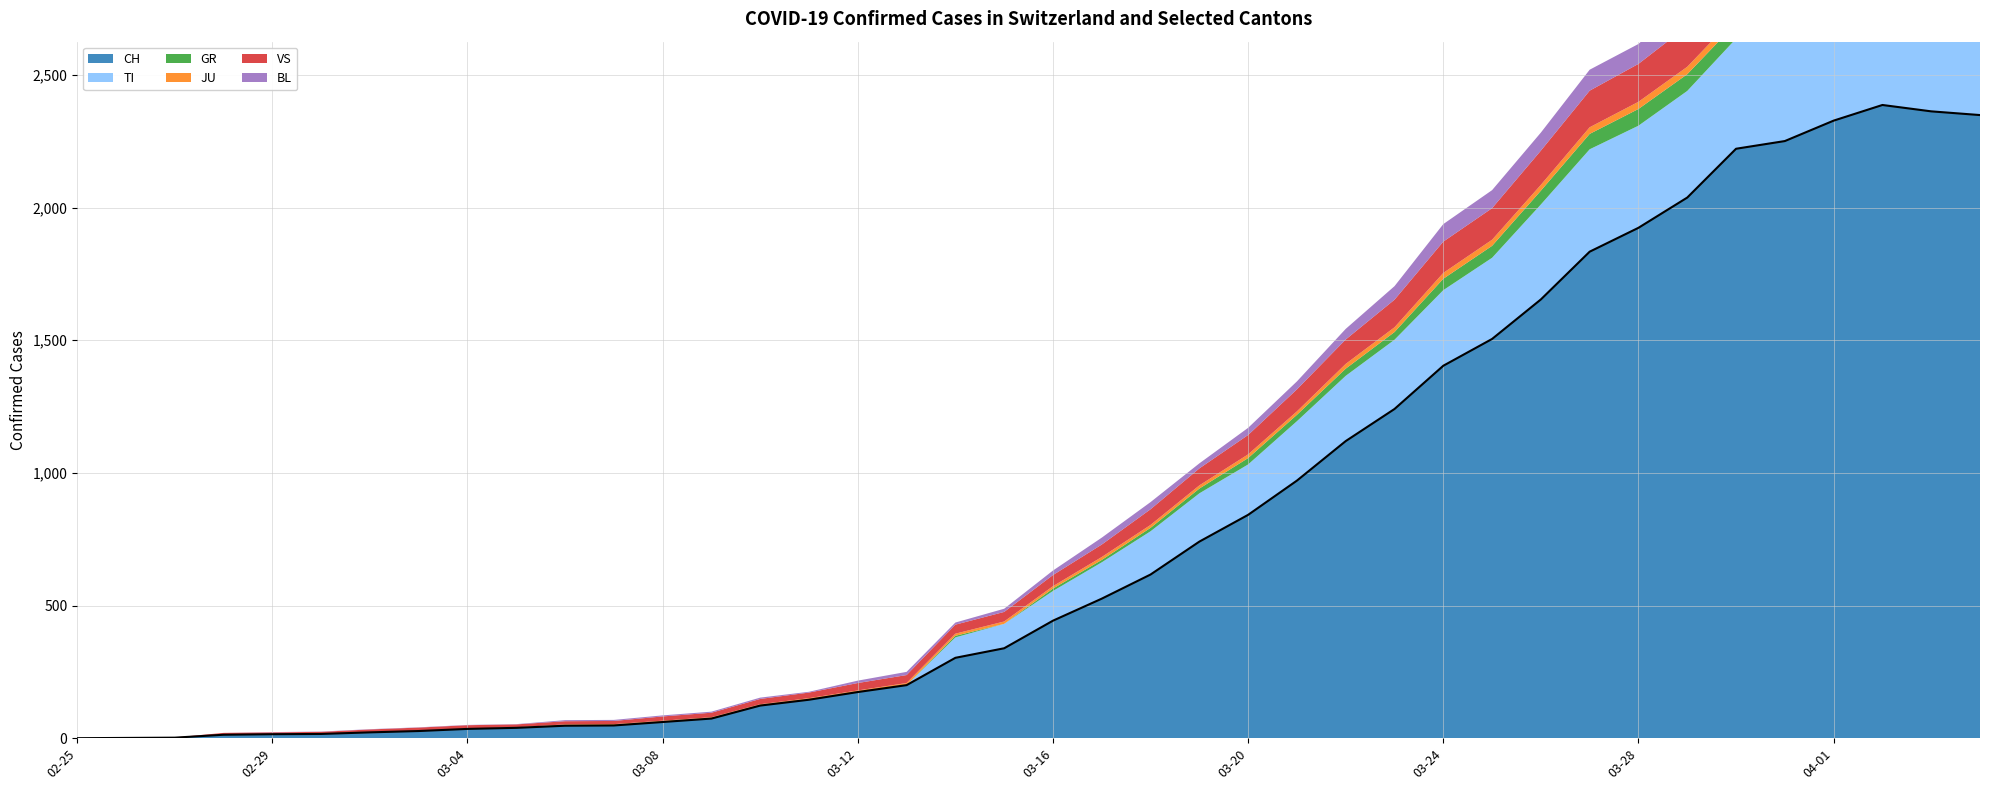

Reading right to left, what are all the values shown in this chart?

CH: 2349	2363	2387	2328	2251	2222	2038	1924	1834	1654	1505	1404	1241	1120	971	842	741	617	526	443	339	303	200	174	145	123	74	61	48	47	39	35	27	22	16	15	13	2	1	0
TI: 363	370	374	396	401	415	402	385	386	358	306	285	261	246	224	190	182	163	137	112	92	77	0	0	0	0	0	0	0	0	0	0	0	0	0	0	0	0	0	0
GR: 52	51	60	59	58	58	63	63	58	52	45	43	29	27	24	24	18	13	9	9	0	6	0	0	0	0	0	0	0	0	0	0	0	0	0	0	0	0	0	0
JU: 27	28	29	29	29	28	28	27	25	22	23	22	18	18	13	14	12	11	11	9	9	8	8	6	6	5	5	5	5	5	2	1	1	1	1	1	1	1	0	0
VS: 150	147	147	147	153	154	153	143	138	129	119	118	104	92	83	73	64	59	47	42	36	34	30	28	21	20	17	16	12	12	11	13	12	10	7	6	6	0	0	0
BL: 73	82	81	86	88	86	99	75	79	68	68	66	51	40	30	27	19	27	26	17	12	8	12	9	3	5	4	4	4	4	1	1	1	1	1	1	0	0	0	0